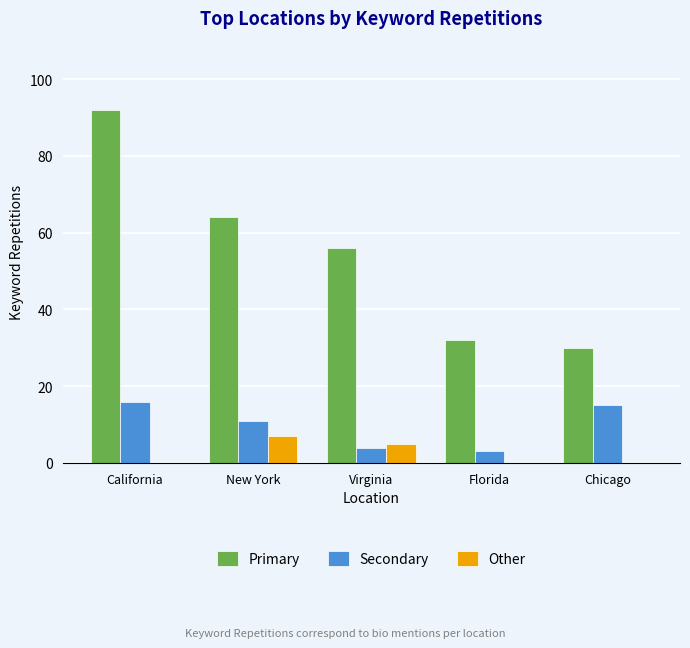

What is the highest value of the Other series?

7